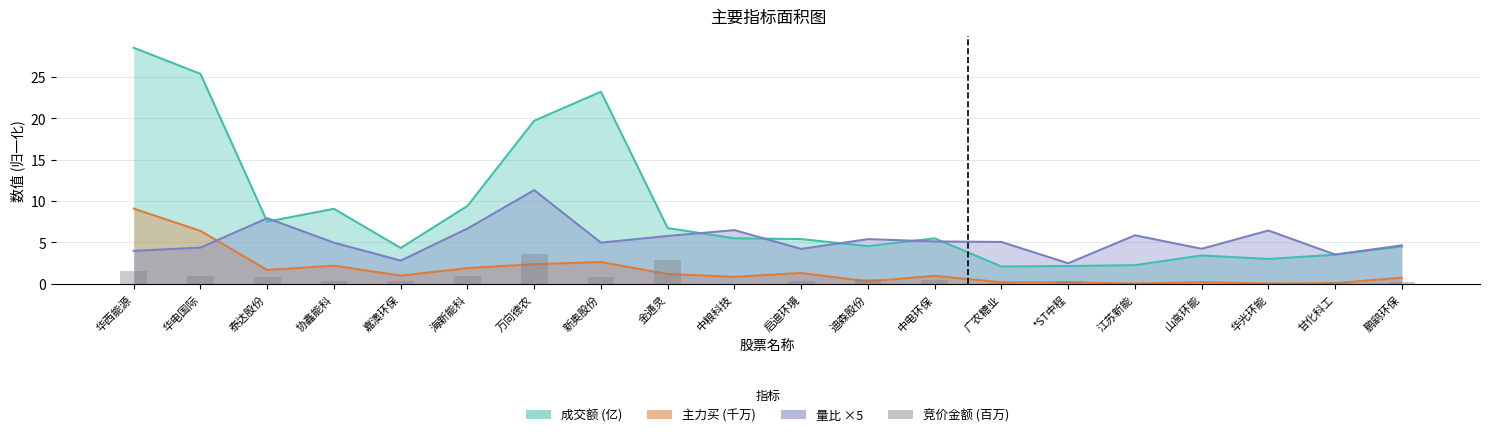

What is the average value of the 主力买 (千万) series?

1.7